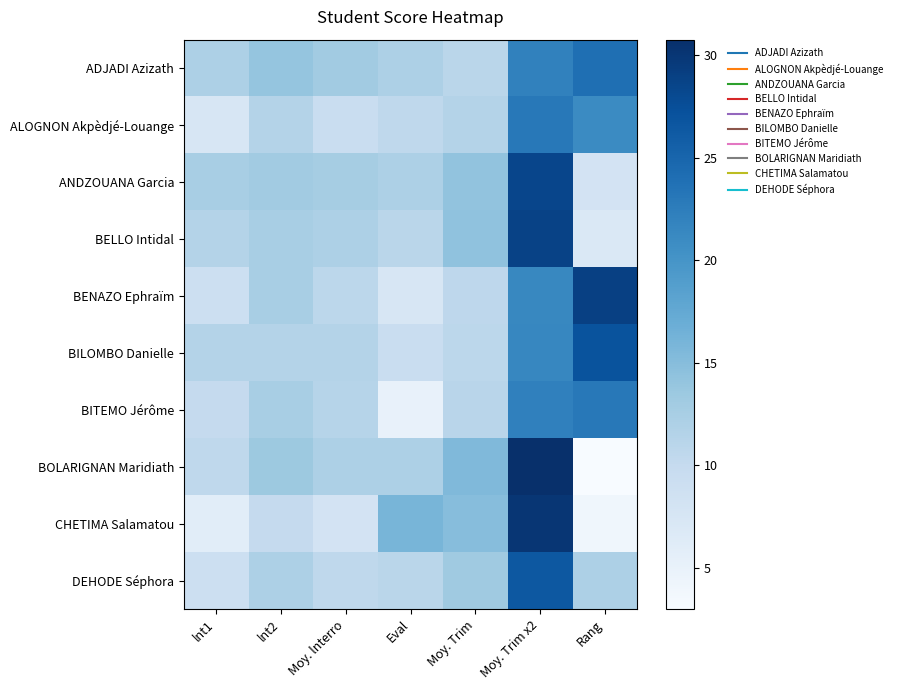

Reading left to right, list all the values displayed in this chart.

ADJADI Azizath: lnt1=12.0	lnt2=14.0	Moy. lnterro=13.0	Eval=12.0	Moy. Trim=11.0	Moy. Trim x2=22.0	Rang=24.0
ALOGNON Akpèdjé-Louange: lnt1=7.5	lnt2=11.5	Moy. lnterro=9.5	Eval=10.5	Moy. Trim=11.5	Moy. Trim x2=23.0	Rang=21.0
ANDZOUANA Garcia: lnt1=12.5	lnt2=13.0	Moy. lnterro=12.8	Eval=12.0	Moy. Trim=14.2	Moy. Trim x2=28.4	Rang=8.0
BELLO Intidal: lnt1=11.5	lnt2=12.5	Moy. lnterro=12.0	Eval=11.0	Moy. Trim=14.4	Moy. Trim x2=28.8	Rang=7.0
BENAZO Ephraïm: lnt1=9.0	lnt2=12.5	Moy. lnterro=10.8	Eval=7.5	Moy. Trim=10.7	Moy. Trim x2=21.4	Rang=29.0
BILOMBO Danielle: lnt1=11.5	lnt2=11.5	Moy. lnterro=11.5	Eval=9.5	Moy. Trim=10.8	Moy. Trim x2=21.5	Rang=27.0
BITEMO Jérôme: lnt1=10.0	lnt2=12.5	Moy. lnterro=11.2	Eval=5.0	Moy. Trim=11.1	Moy. Trim x2=22.1	Rang=23.0
BOLARIGNAN Maridiath: lnt1=10.5	lnt2=13.5	Moy. lnterro=12.0	Eval=12.0	Moy. Trim=15.4	Moy. Trim x2=30.8	Rang=3.0
CHETIMA Salamatou: lnt1=6.0	lnt2=10.0	Moy. lnterro=8.0	Eval=16.0	Moy. Trim=15.0	Moy. Trim x2=30.0	Rang=4.0
DEHODE Séphora: lnt1=9.0	lnt2=12.0	Moy. lnterro=10.5	Eval=11.0	Moy. Trim=13.2	Moy. Trim x2=26.5	Rang=12.0